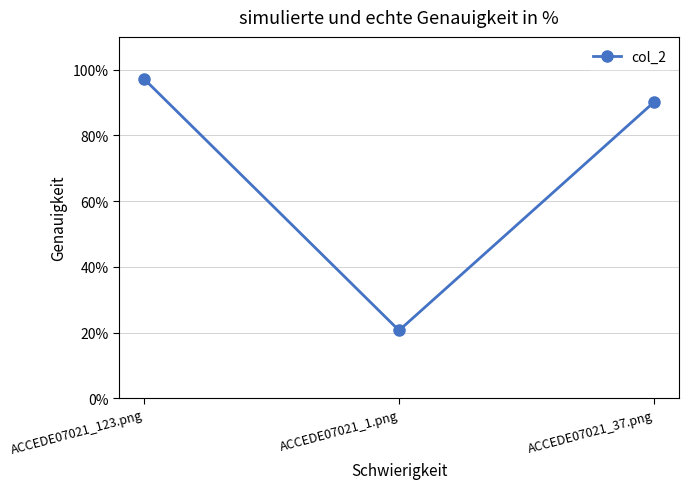

Rank the categories by value from lowest to highest.

ACCEDE07021_1.png, ACCEDE07021_37.png, ACCEDE07021_123.png